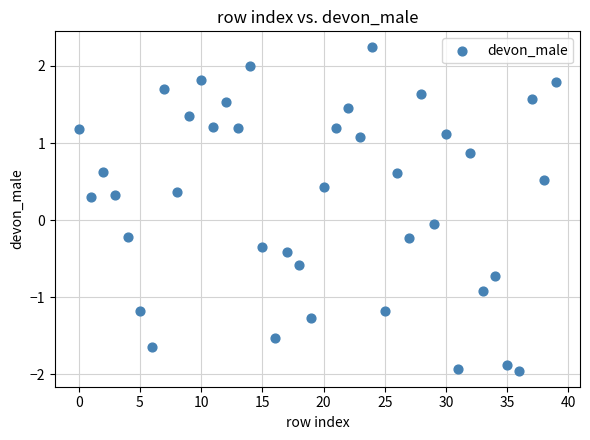

What is the range of Y values (max minus min)?

4.2